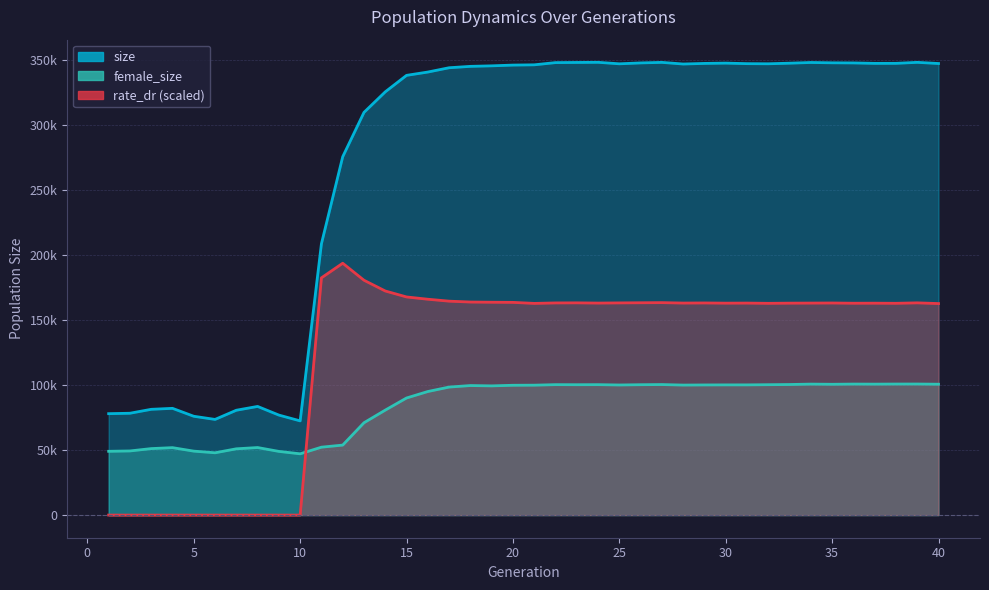

True or false: rate_dr has more than 0 points higher than both neighbors.

True